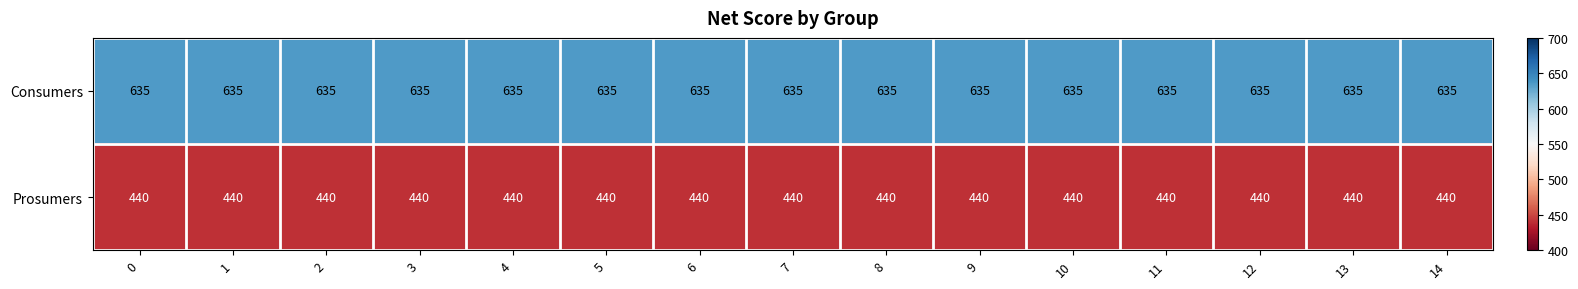

Rank the series at 10 from highest to lowest value.

Consumers, Prosumers